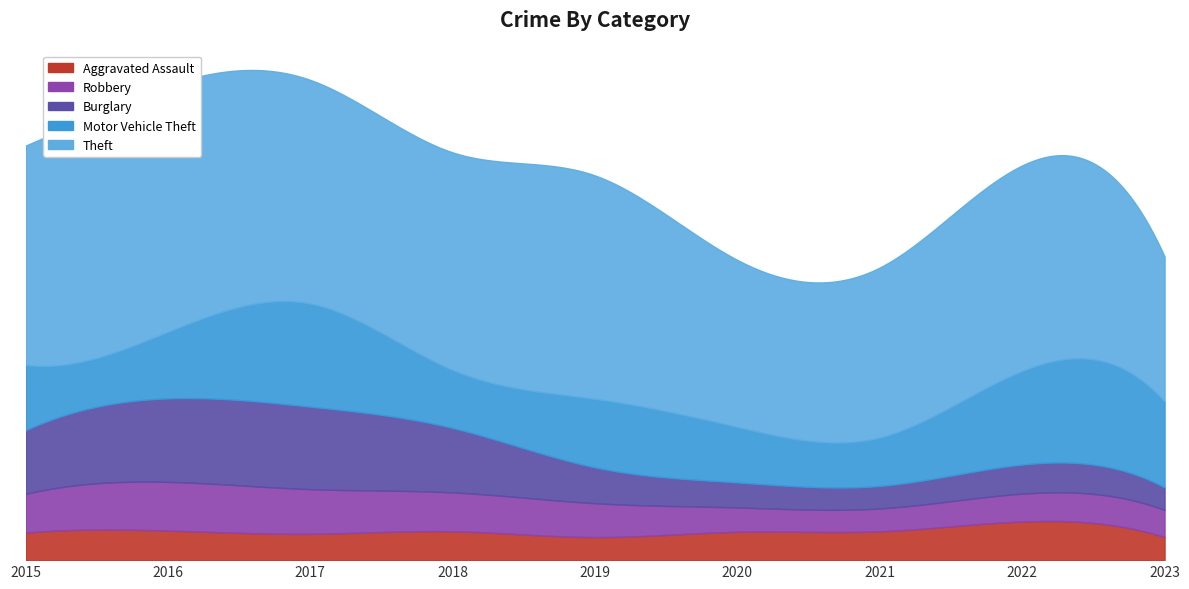

What is the sum of all Motor Vehicle Theft values?

2570